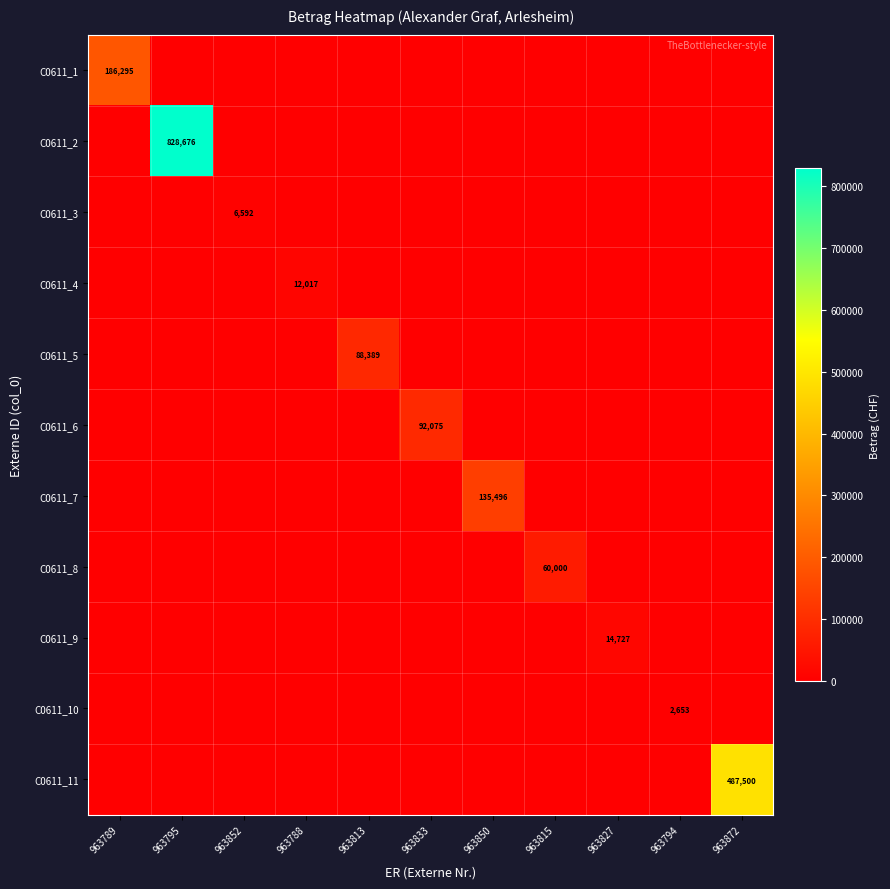

Is it true that C0611_9 equals -6188.3 at 963789?

False